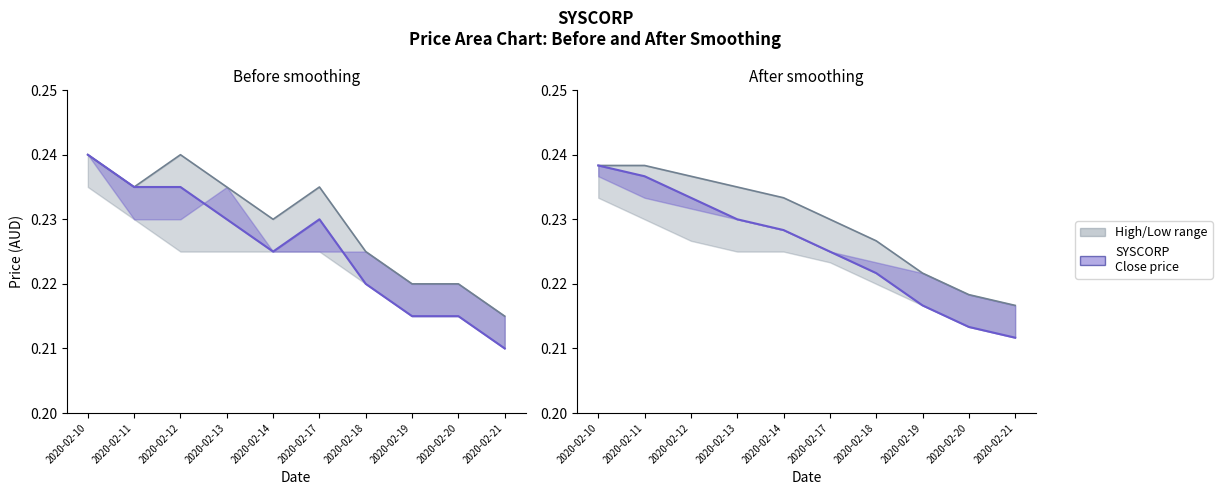

List the labels in order of close value, largest first.

2020-02-10, 2020-02-11, 2020-02-12, 2020-02-13, 2020-02-17, 2020-02-14, 2020-02-18, 2020-02-19, 2020-02-20, 2020-02-21